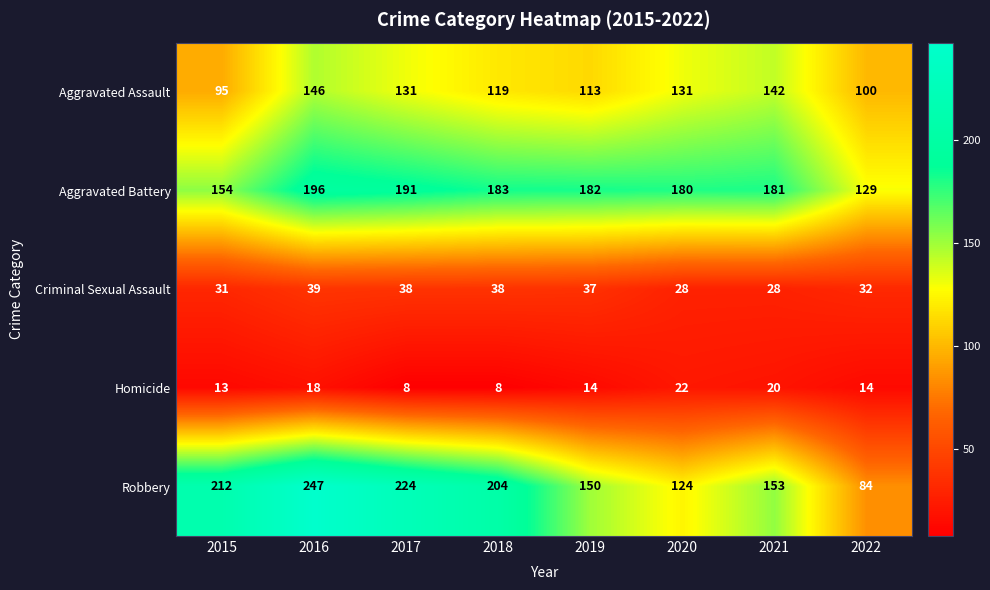

At which label does Homicide first exceed 14?

2016